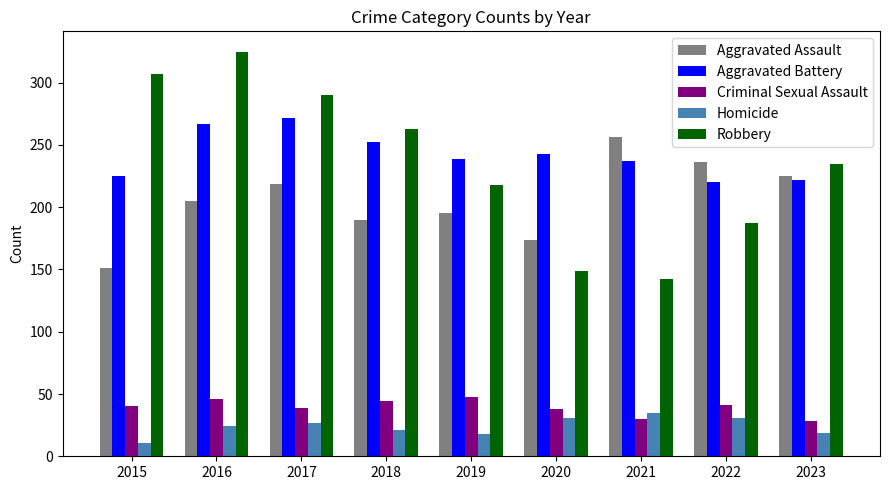

List the series in order of their peak value, highest first.

Robbery, Aggravated Battery, Aggravated Assault, Criminal Sexual Assault, Homicide